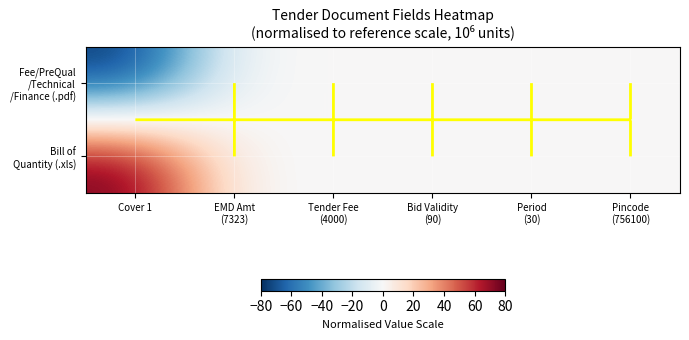

Which series has the largest total across all categories?

Bill of Quantity (.xls)